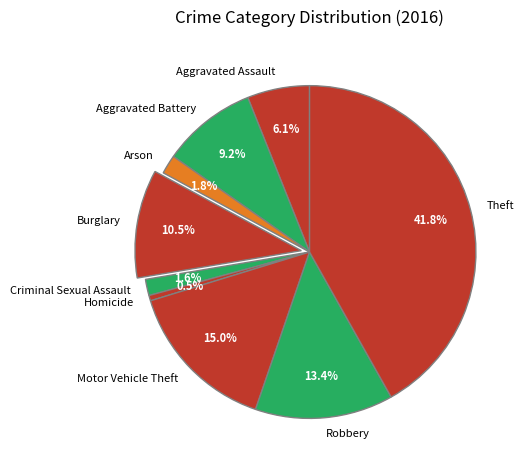

What percentage is the Robbery slice, to the nearest percent?

13%